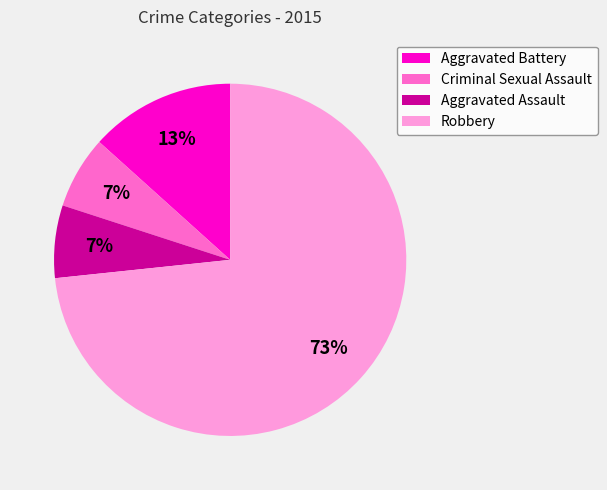

How many slices are in this pie chart?

4